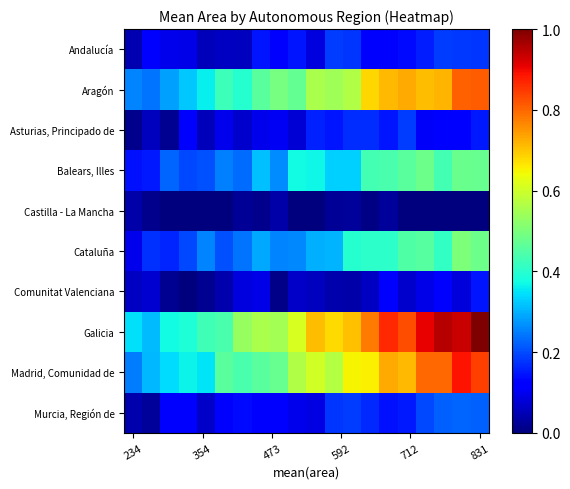

List the series in order of their peak value, lowest first.

Castilla - La Mancha, Comunitat Valenciana, Asturias, Principado de, Andalucía, Murcia, Región de, Balears, Illes, Cataluña, Aragón, Madrid, Comunidad de, Galicia